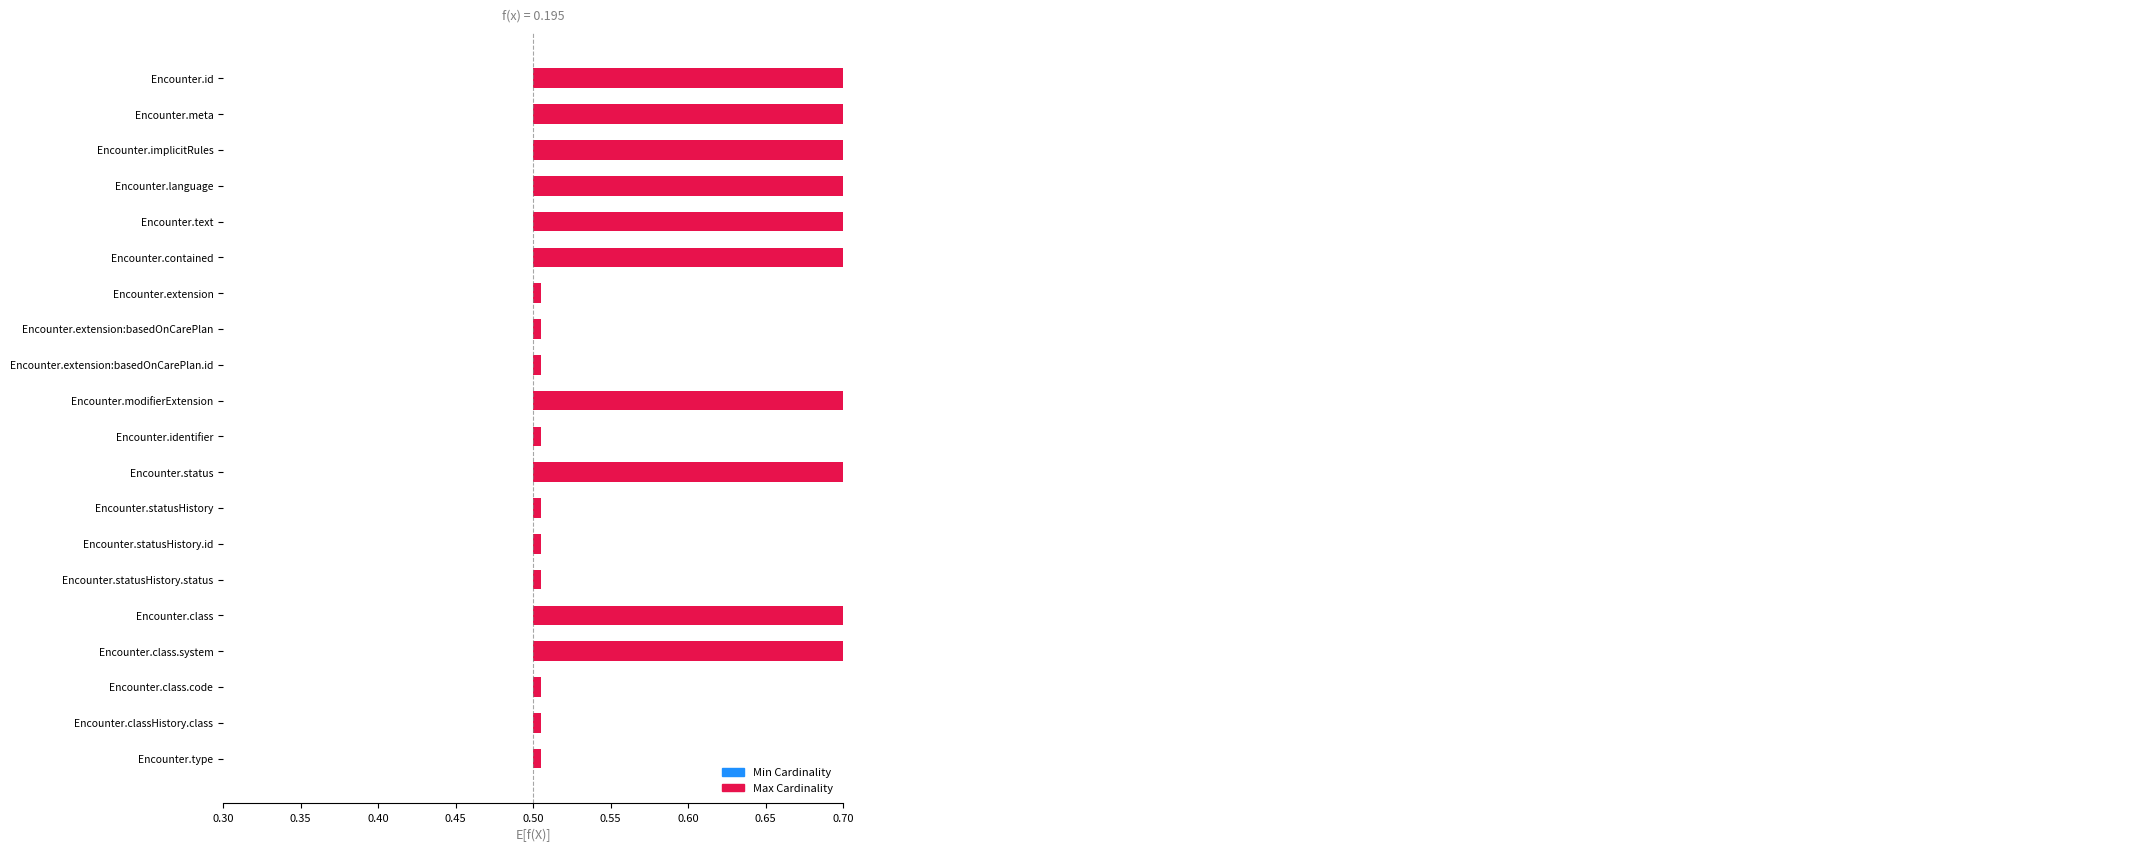

Which series has the largest total across all categories?

Max Cardinality